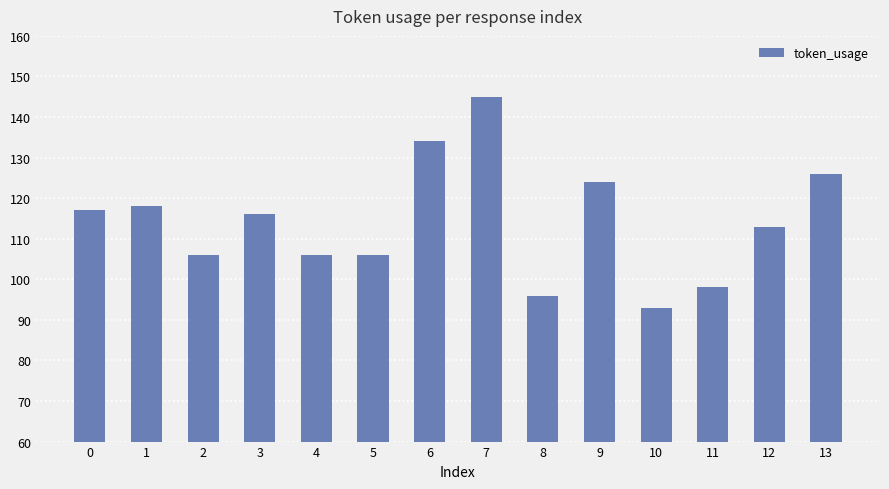

Where is the data nearest to the value 119?

1